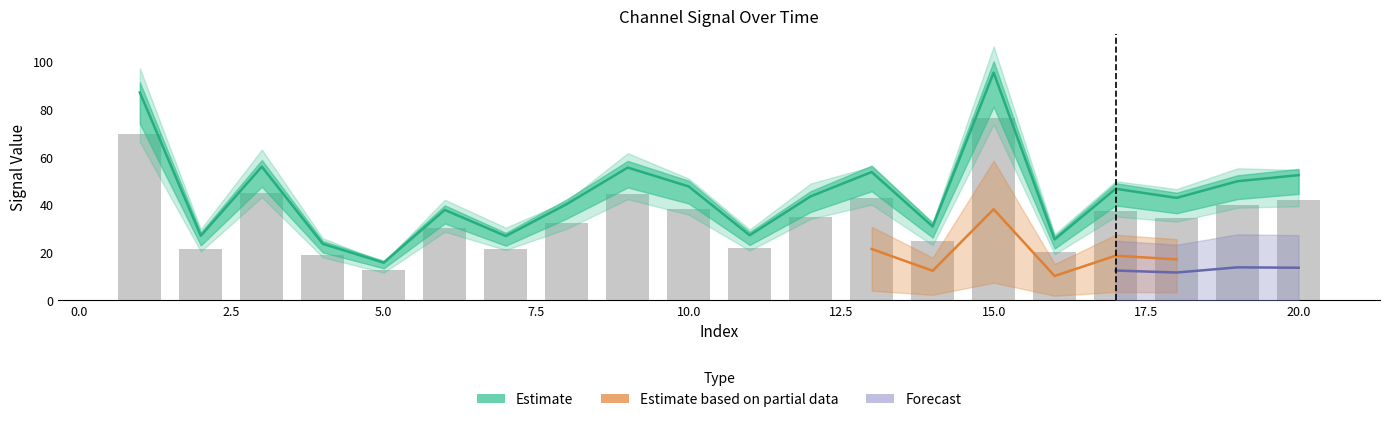

Which has a higher value, 13 or 11?

13